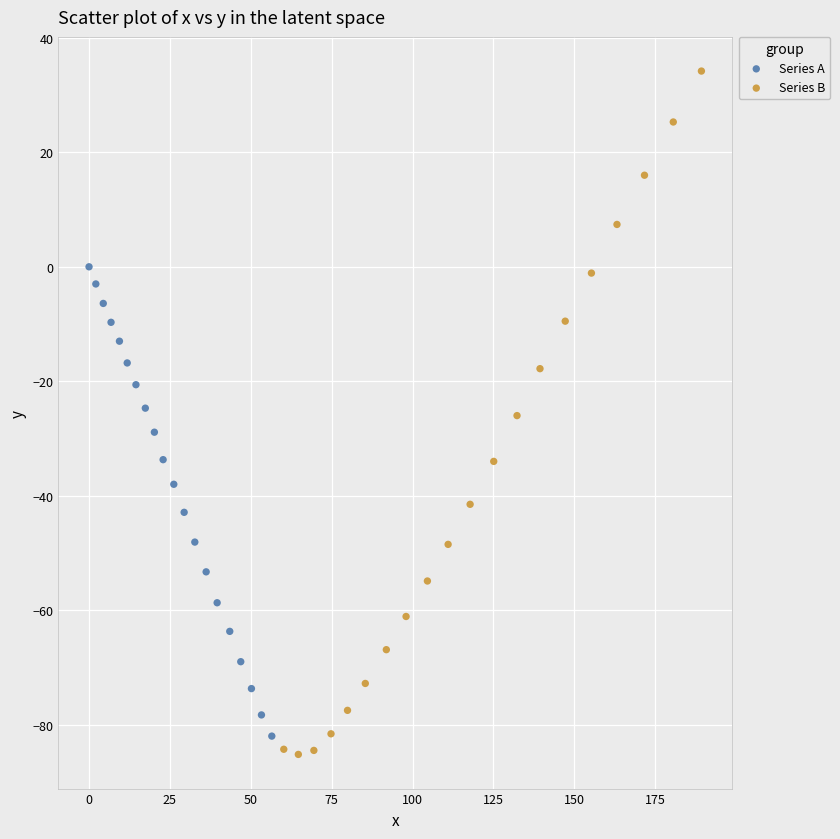

Which series has the widest spread of Y values?

Series B